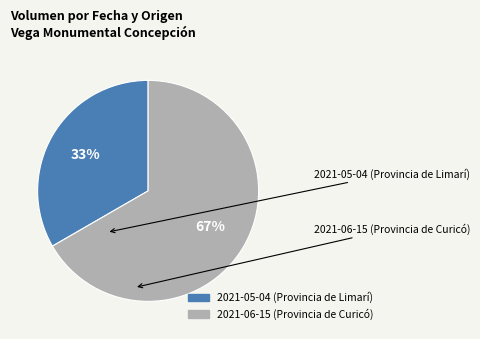

Combined, do 2021-05-04 (Provincia de Limarí) and 2021-06-15 (Provincia de Curicó) account for over 50%?

Yes